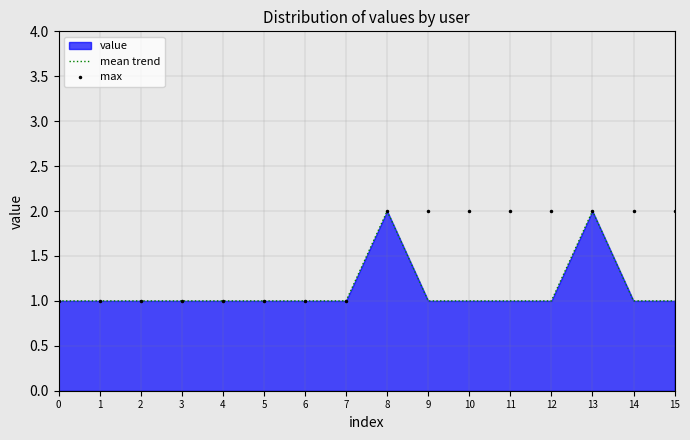

Reading left to right, what are all the values shown in this chart?

mean trend: 0=1	1=1	2=1	3=1	4=1	5=1	6=1	7=1	8=2	9=1	10=1	11=1	12=1	13=2	14=1	15=1
max: 0=1	1=1	2=1	3=1	4=1	5=1	6=1	7=1	8=2	9=2	10=2	11=2	12=2	13=2	14=2	15=2